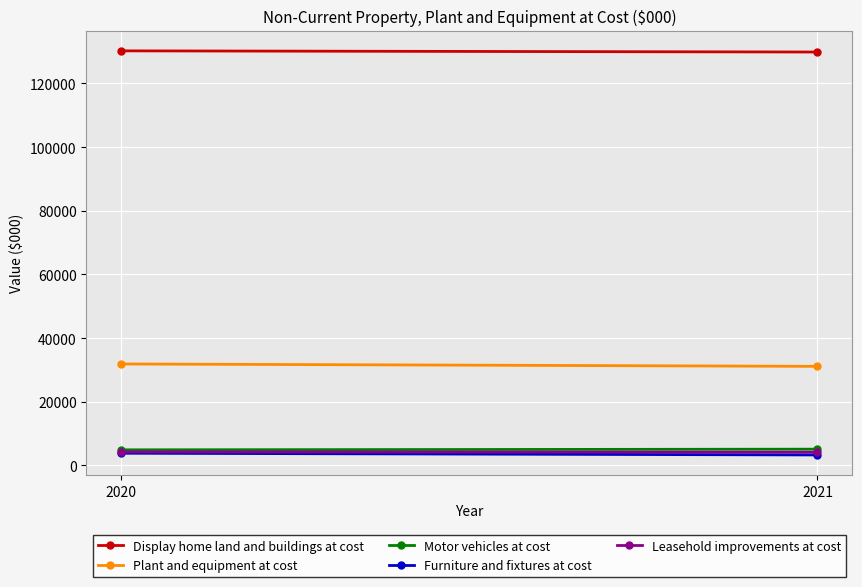

What is the value of the Plant and equipment at cost point at the 1st from the left?

31890